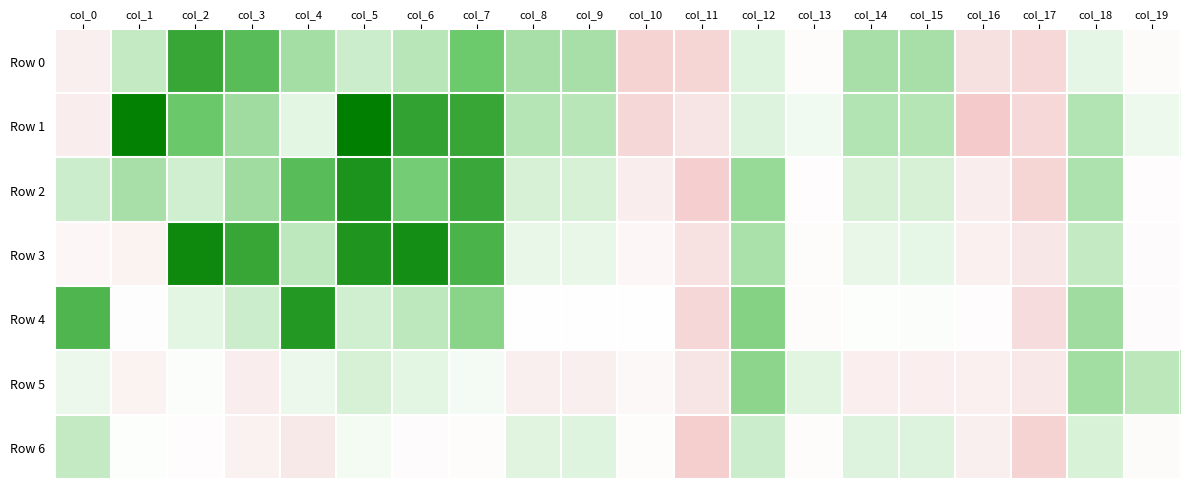

Rank the series at col_15 from lowest to highest value.

Row 5, Row 4, Row 3, Row 6, Row 2, Row 1, Row 0